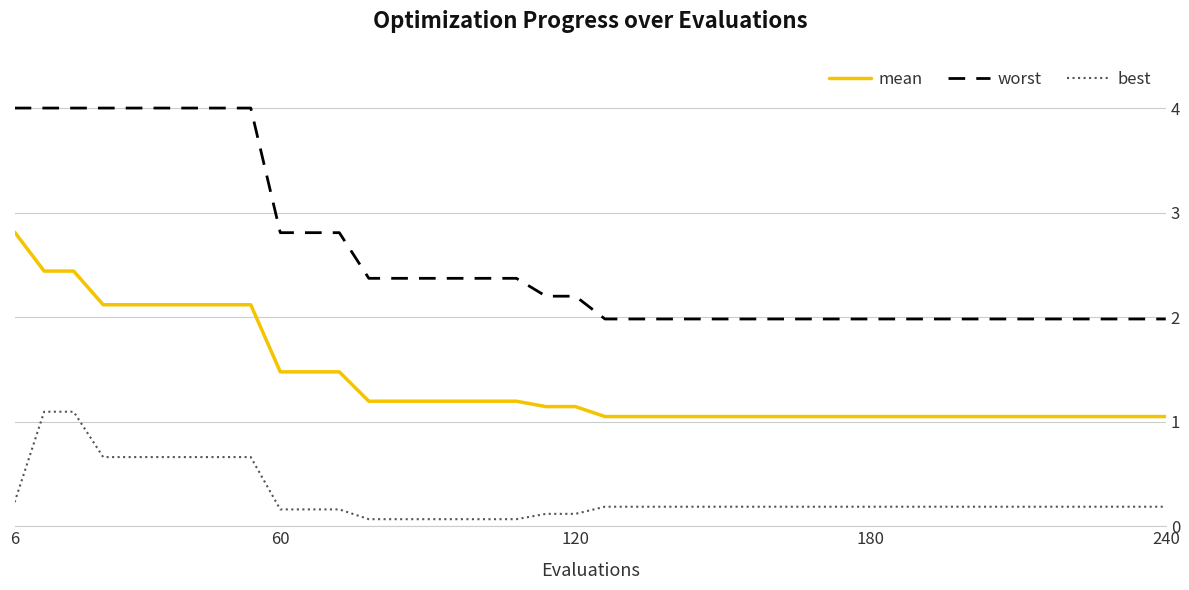

Rank the series by their average value, from highest to lowest.

worst, mean, best